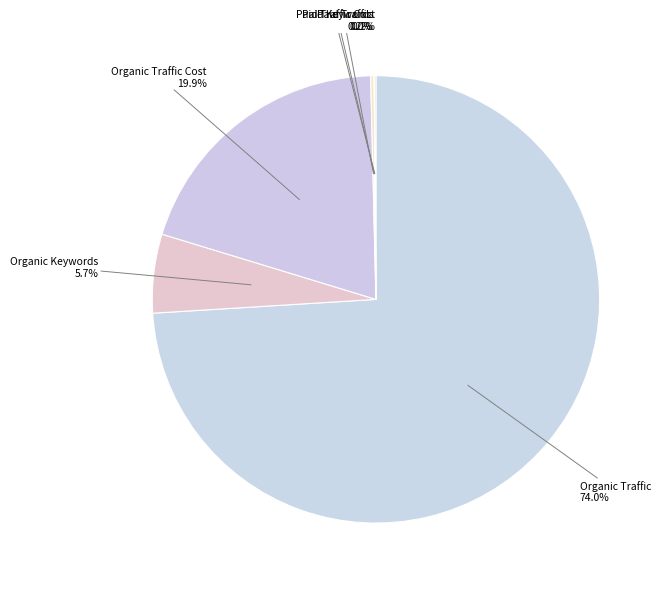

What portion of the pie excludes Organic Keywords?

94.3%